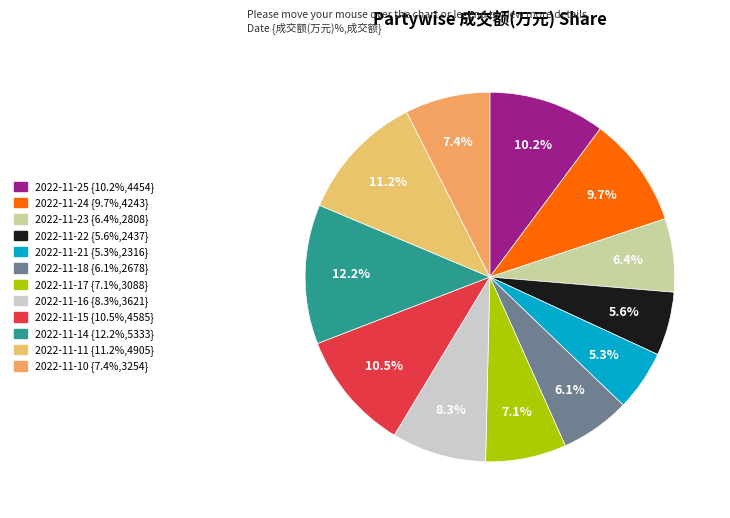

How many segments does this pie chart have?

12